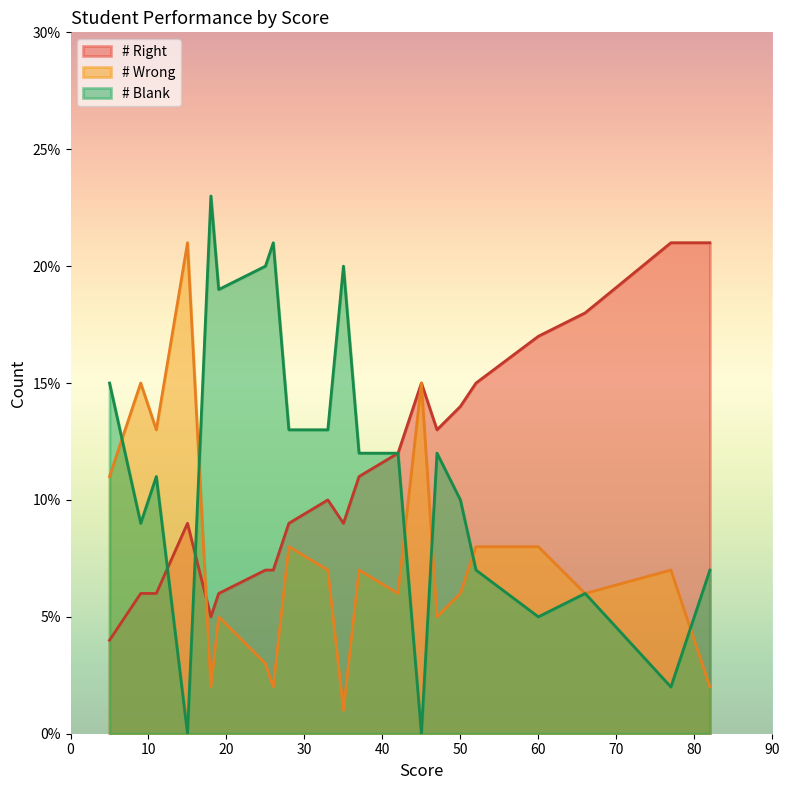

What is the total value across all series at 11?

30